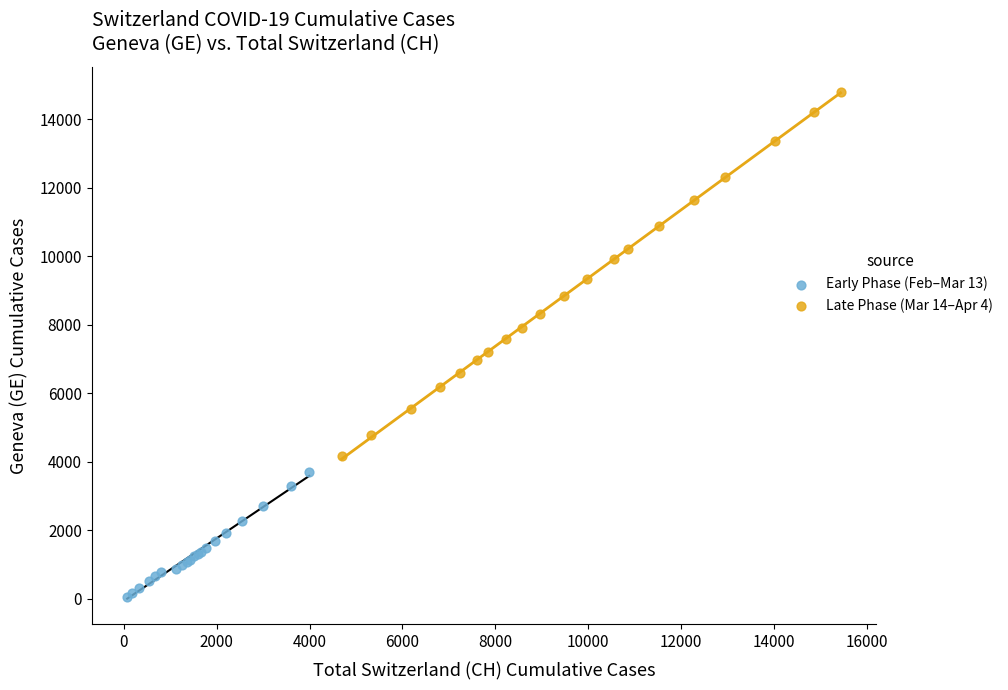

What are all the series names shown in the legend?

Early Phase (Feb–Mar 13), Late Phase (Mar 14–Apr 4)